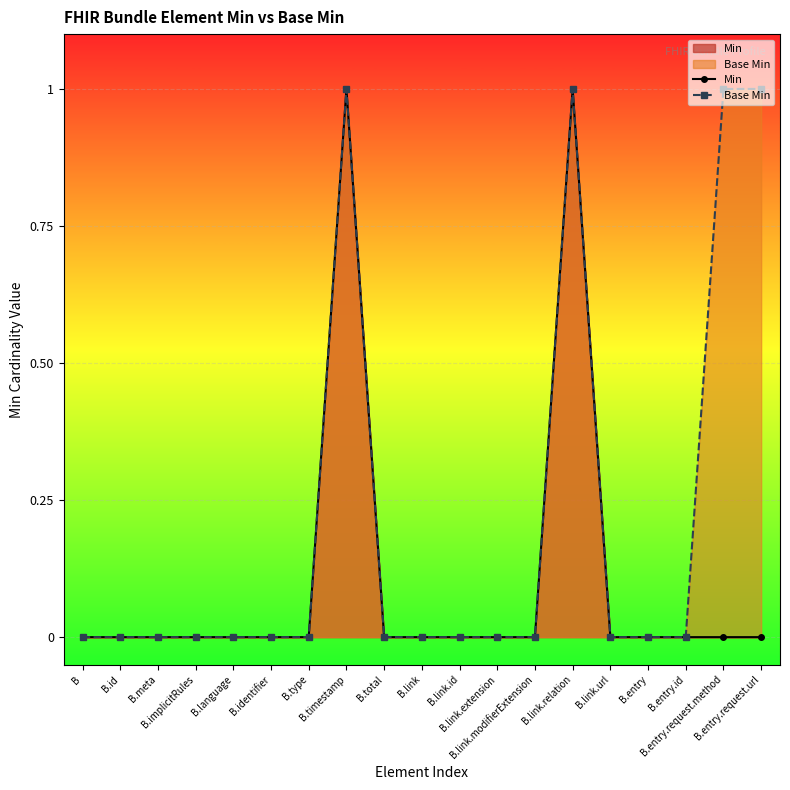

Between B.implicitRules and B.language, which series saw the biggest shift?

Min